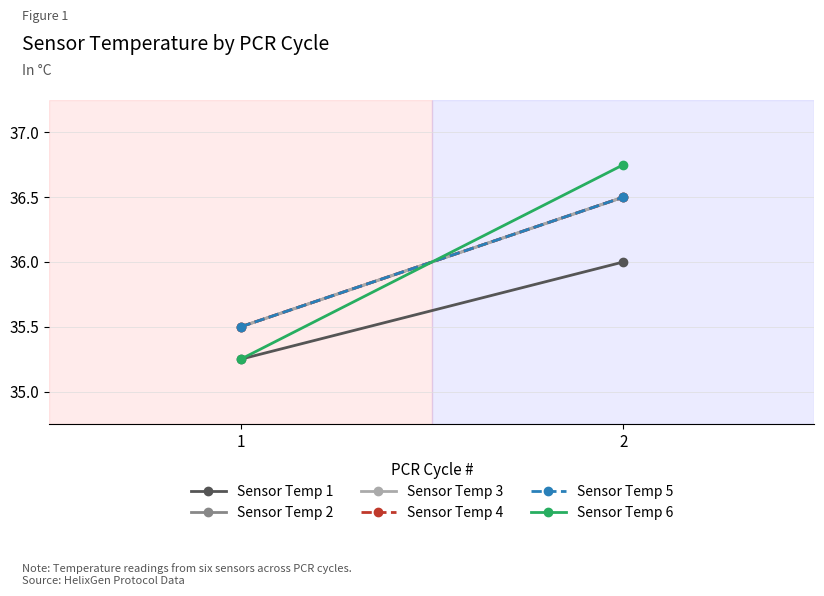

Reading right to left, what are all the values shown in this chart?

Sensor Temp 1: 2=36.0	1=35.2
Sensor Temp 2: 2=36.5	1=35.5
Sensor Temp 3: 2=36.5	1=35.5
Sensor Temp 4: 2=36.5	1=35.5
Sensor Temp 5: 2=36.5	1=35.5
Sensor Temp 6: 2=36.8	1=35.2